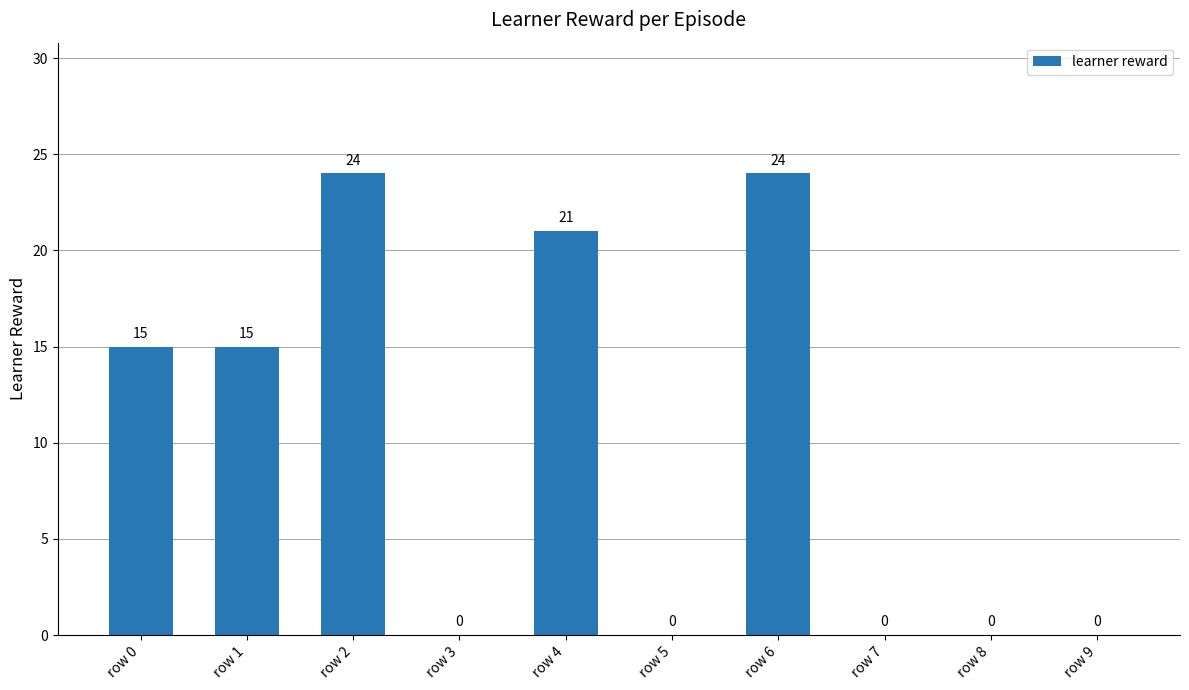

What is the greatest value displayed?

24